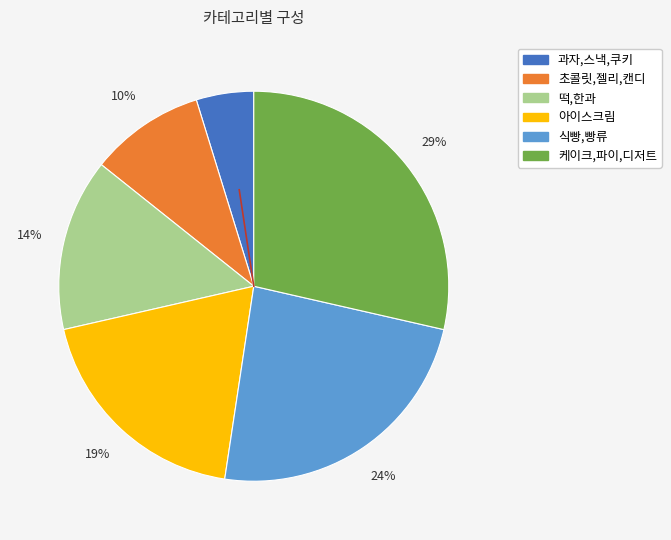

Count the number of slices in the pie.

6